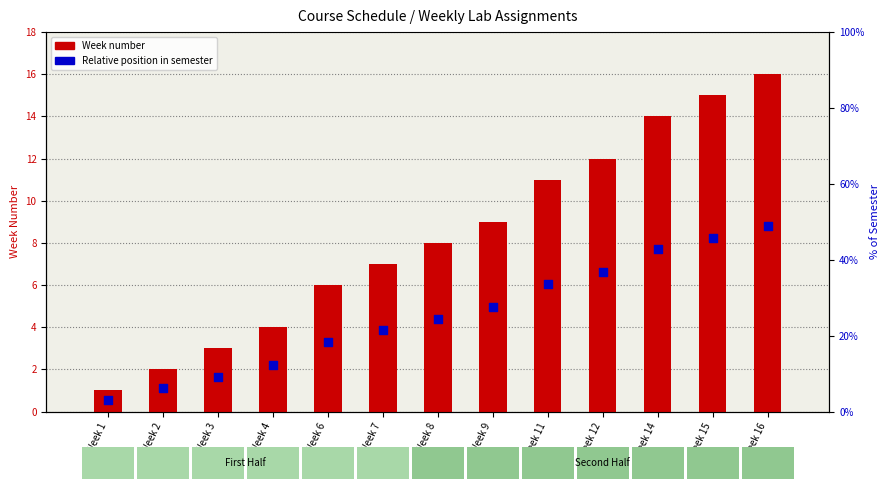

At which category is the sum across all series the highest?

Week 16